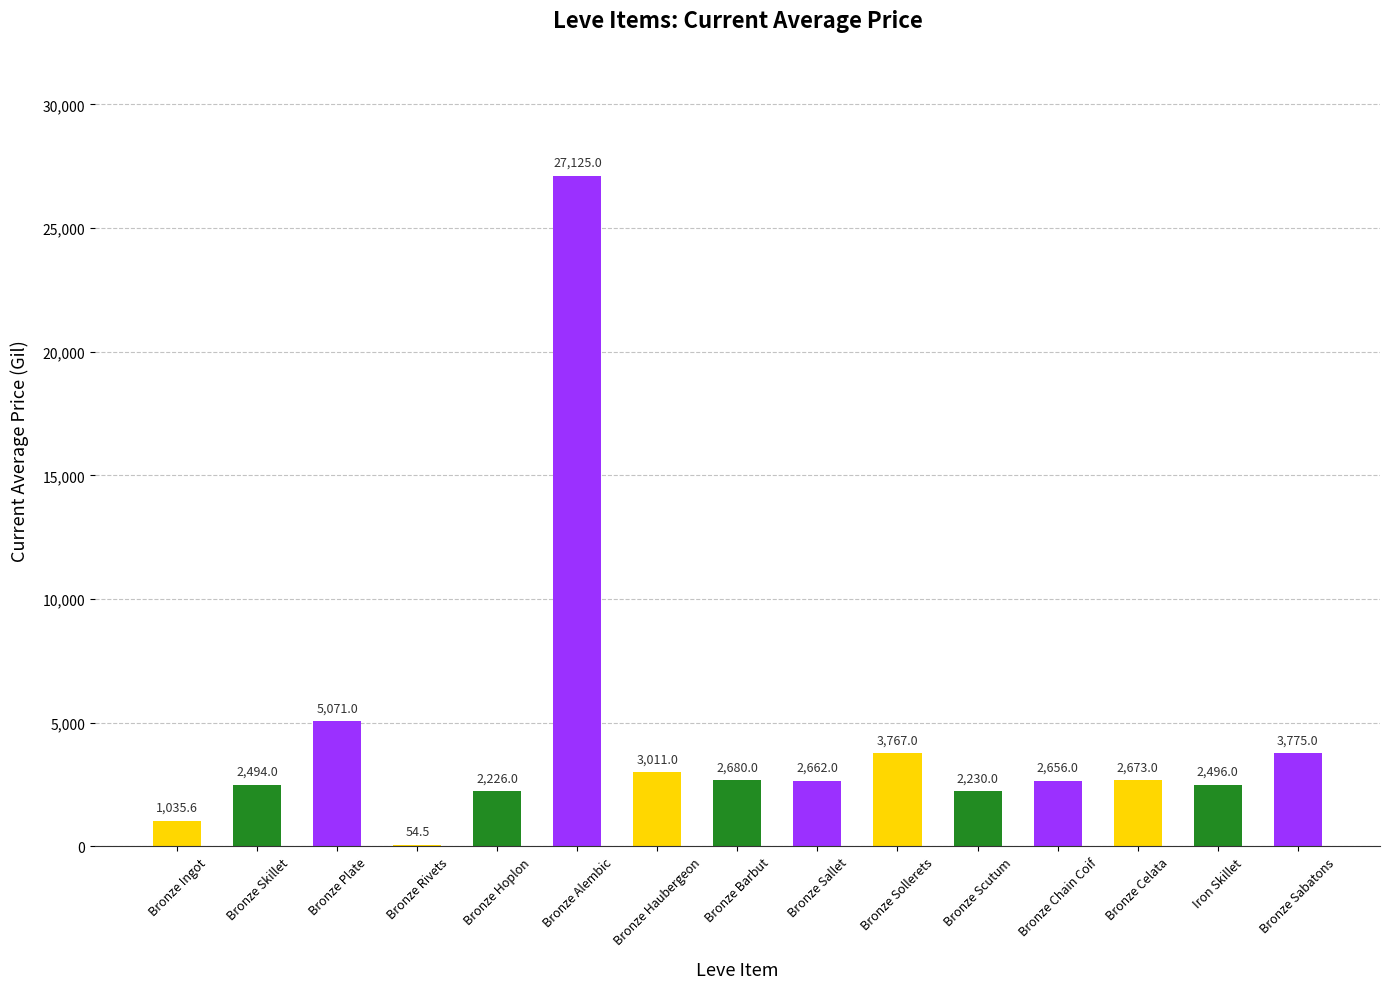

The value at Bronze Haubergeon is 4686.7. True or false?

False